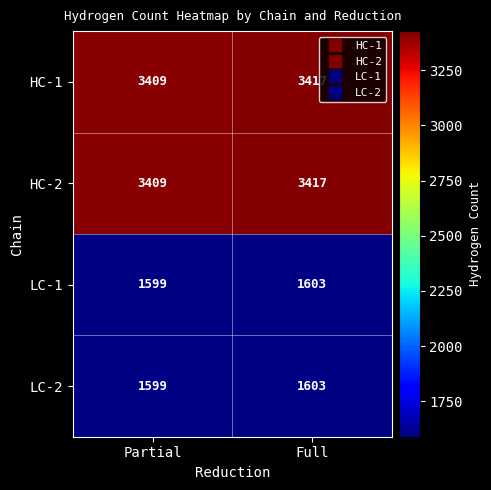

True or false: LC-1 has a value of 2126 at Full.

False